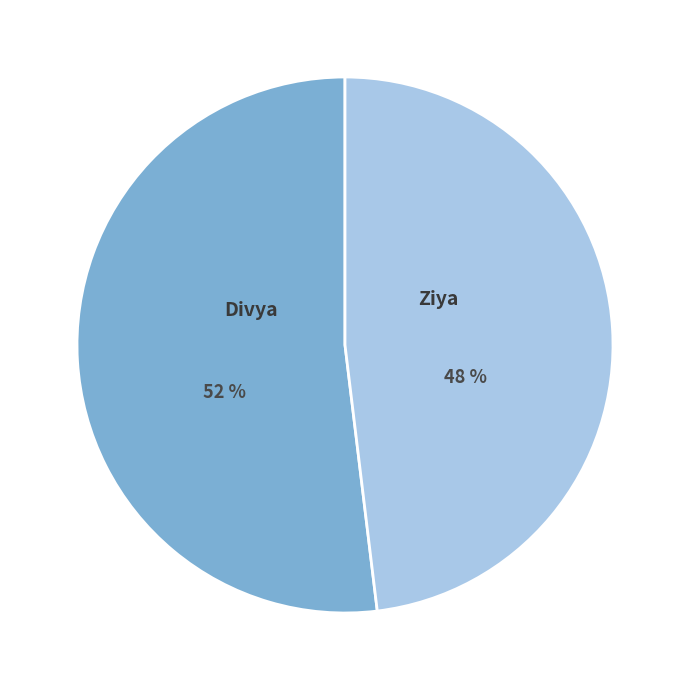

How many slices are in this pie chart?

2